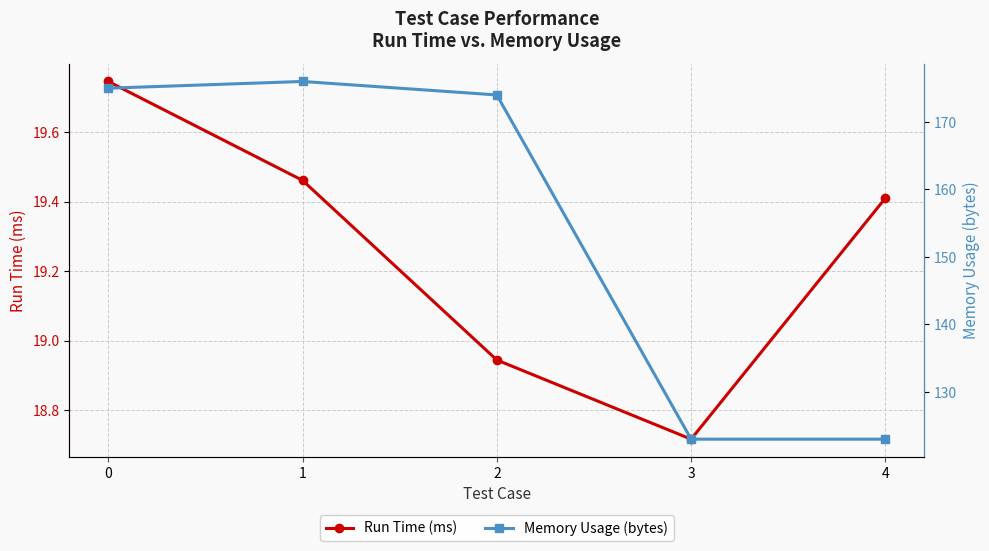

What is the spread (max minus min) of values at 0?

155.3